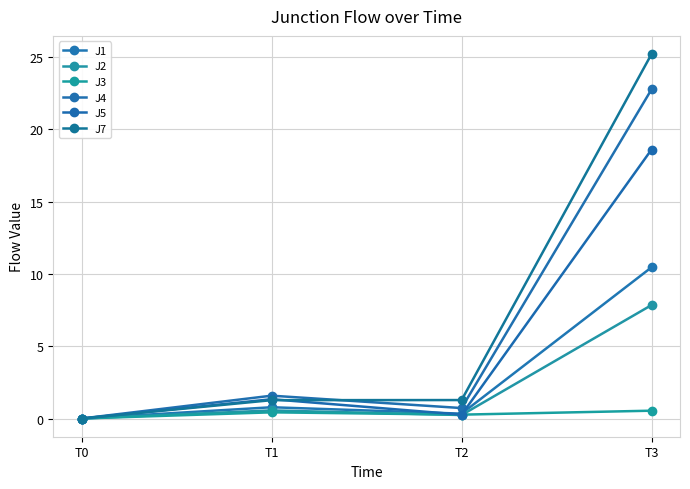

Reading right to left, extract all data points from this chart.

J1: 10.4	0.3	0.8	0.0
J2: 7.8	0.2	0.6	0.0
J3: 0.5	0.3	0.4	0.0
J4: 22.8	0.7	1.6	0.0
J5: 18.6	0.3	1.3	0.0
J7: 25.2	1.3	1.3	0.0